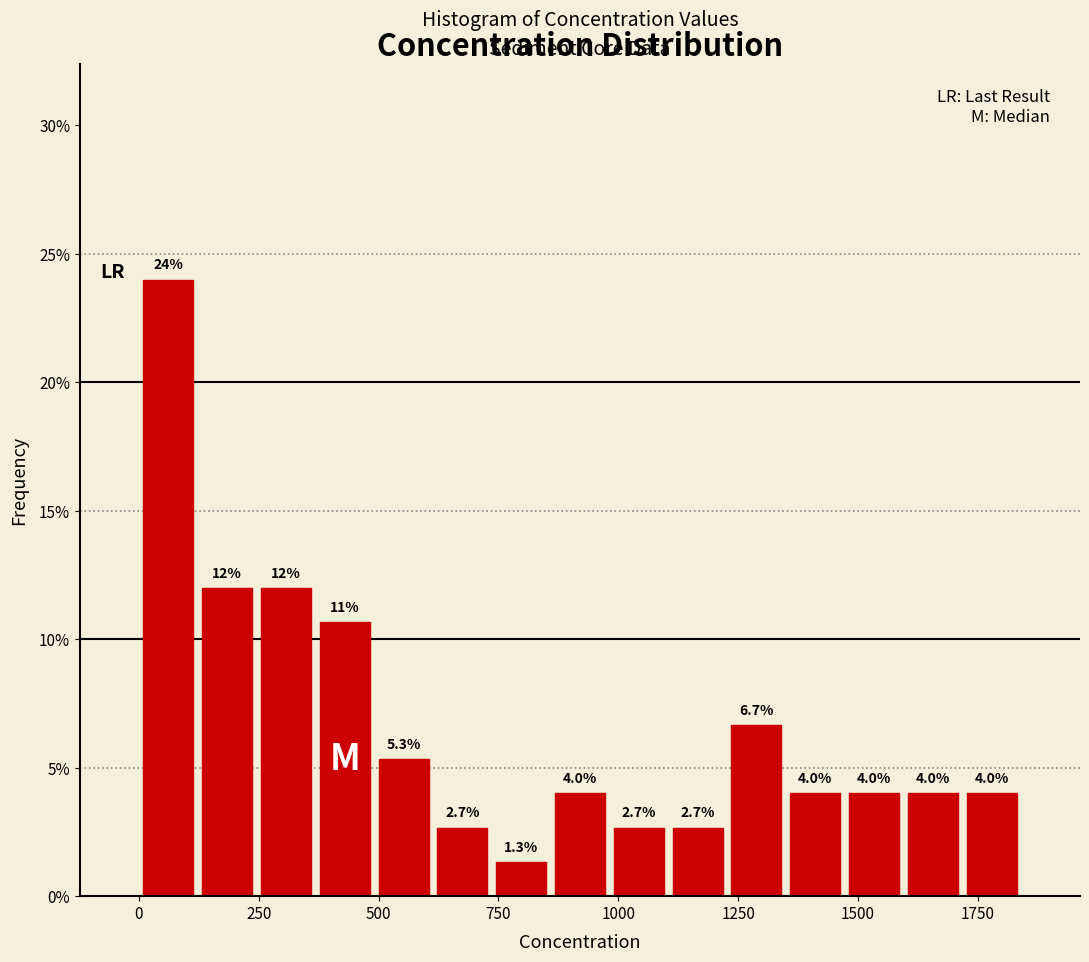

Read against the x-axis, roughly where is the centre of the tallest bar?

50